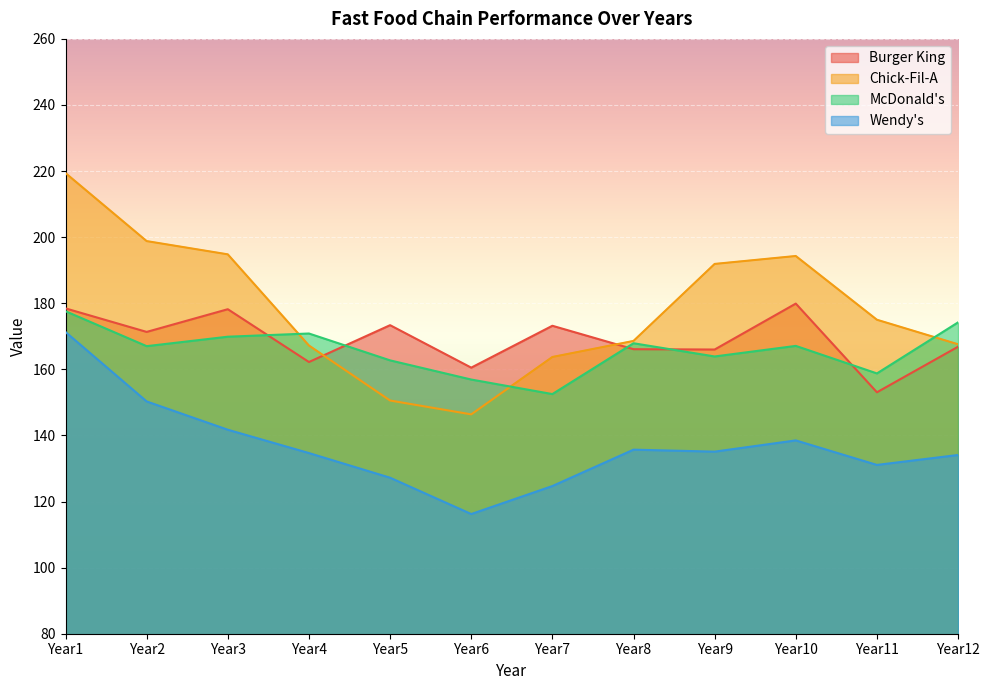

In McDonald's, how many points are lower than both neighbors (excluding endpoints)?

4